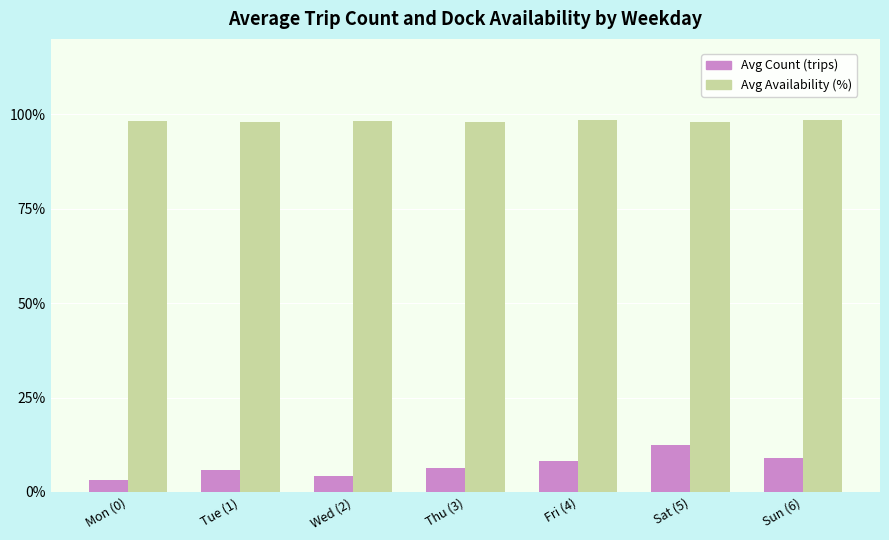

At Sat (5), list the series in order from largest to smallest.

Avg Availability (%), Avg Count (trips)